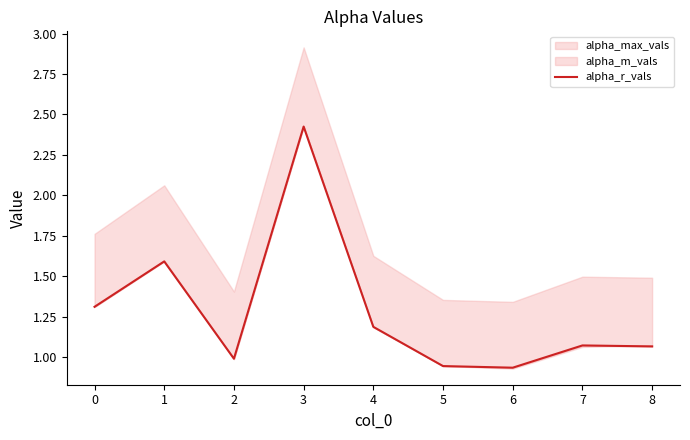

What is the sum of all values?

11.5